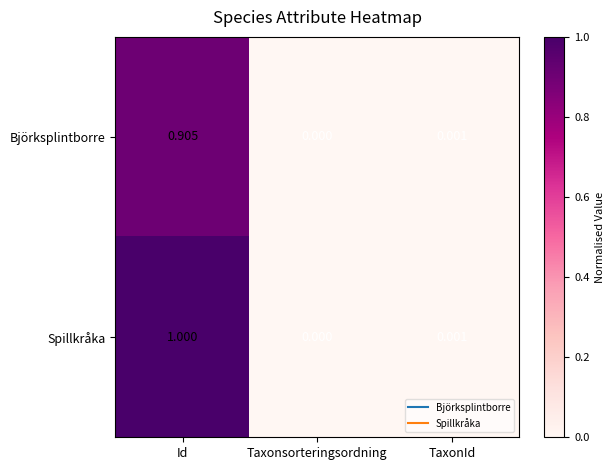

Where is Björksplintborre nearest to the value 0?

Taxonsorteringsordning